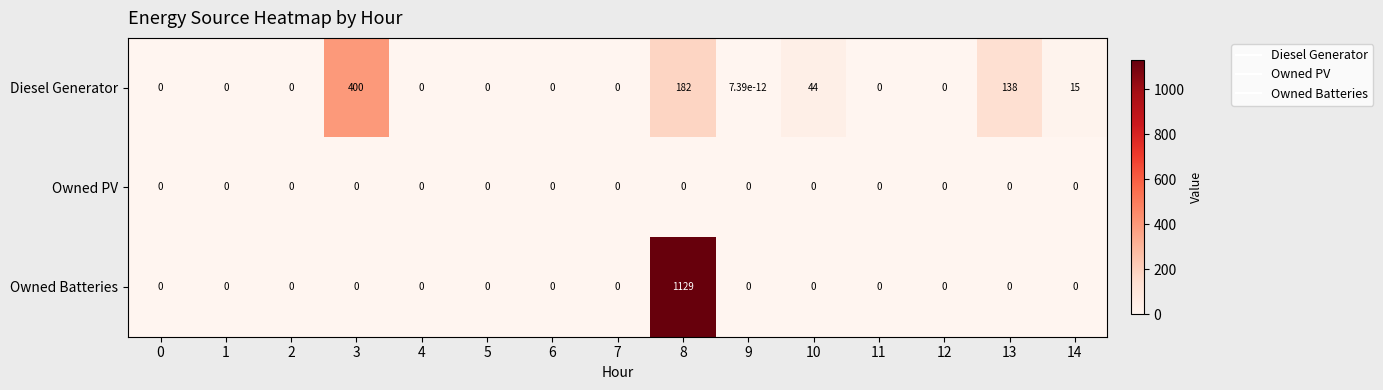

List the series in order of their peak value, lowest first.

Owned PV, Diesel Generator, Owned Batteries